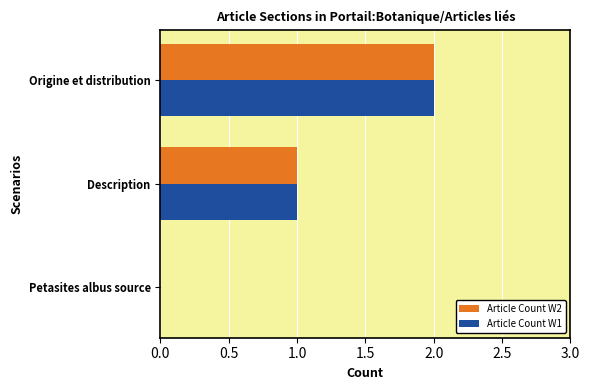

How many distinct data groups are displayed?

2